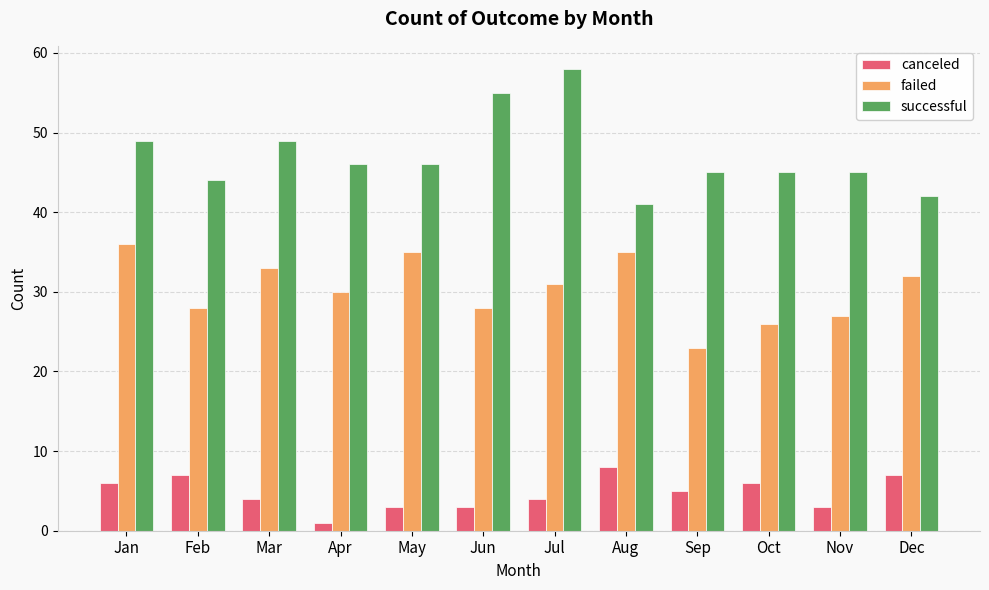

At which label does failed first exceed 31?

Jan